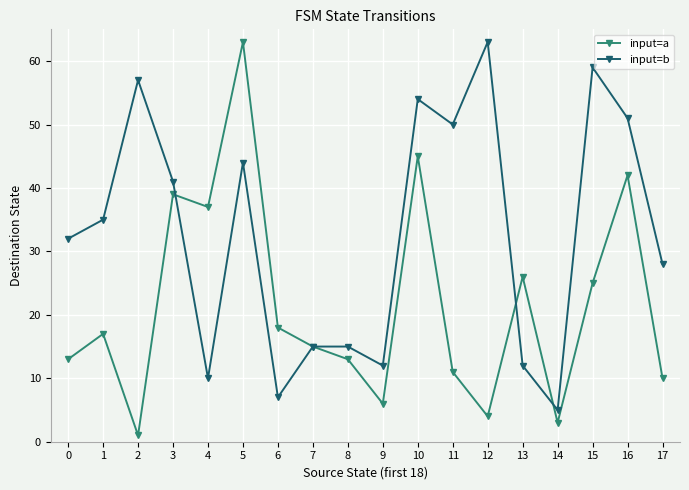

At which label does input=a reach its minimum?

2